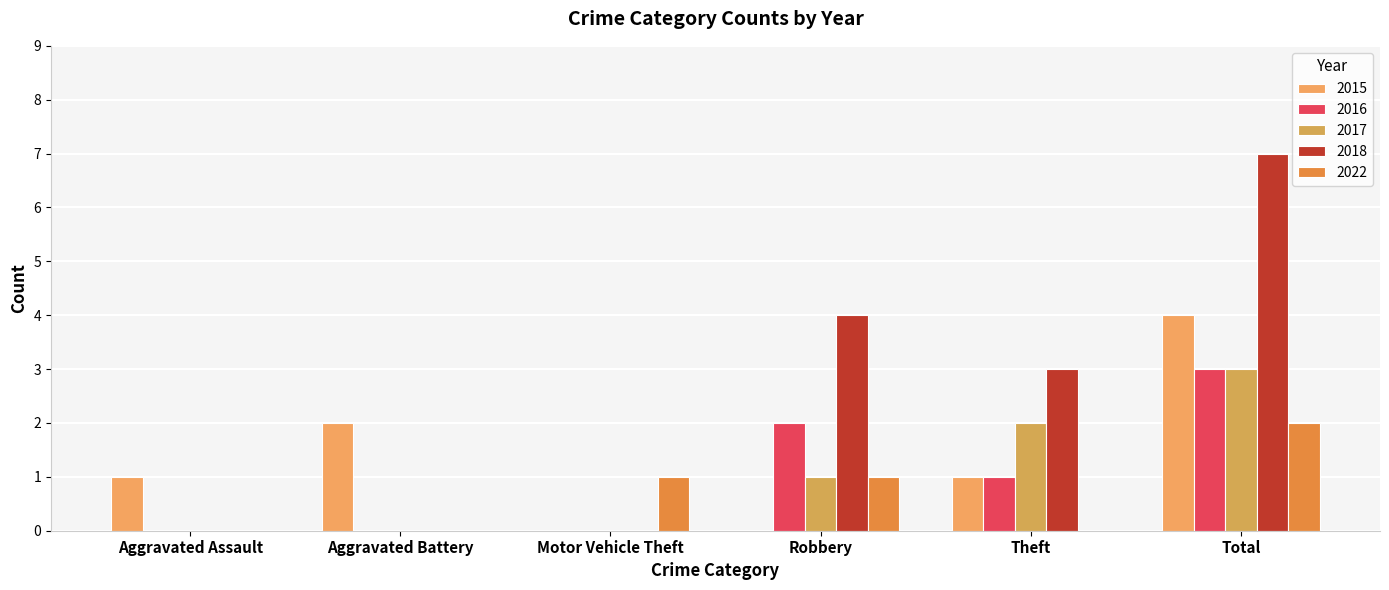

What is the difference between the maximum and minimum values in the 2016 series?

3